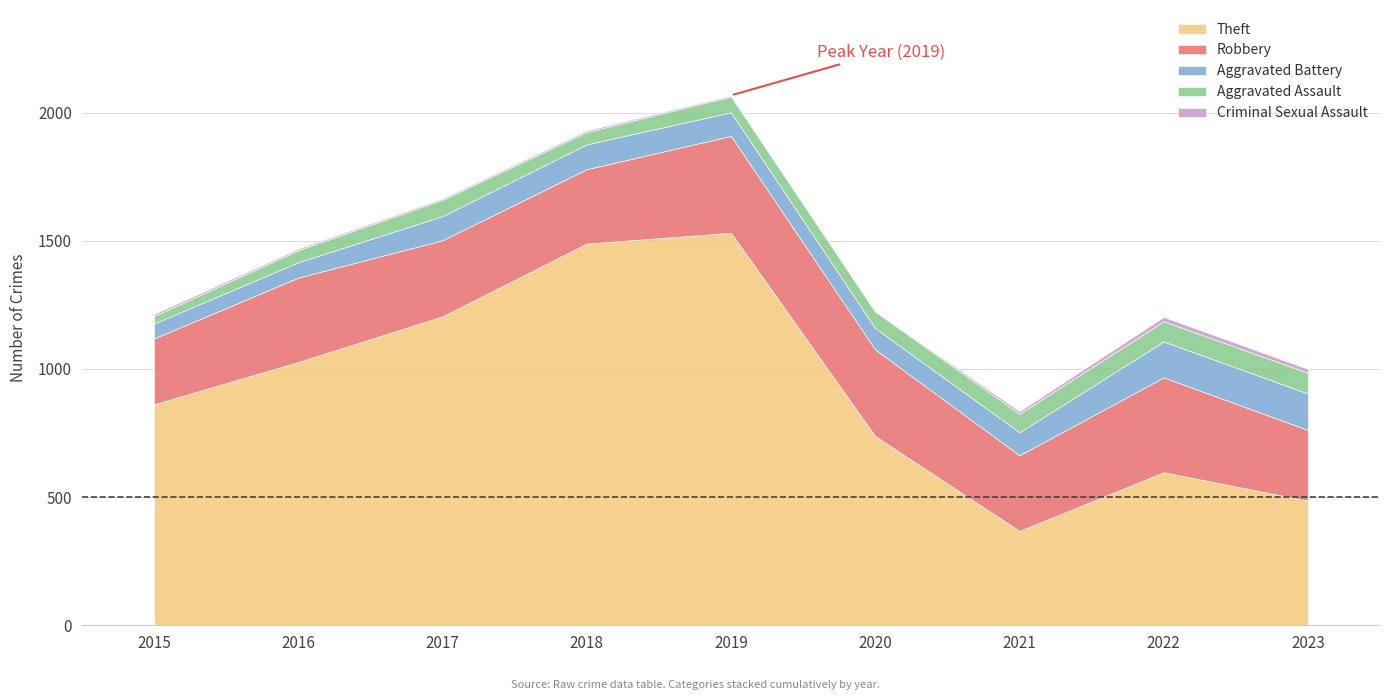

True or false: Theft and Robbery cross at least once.

False